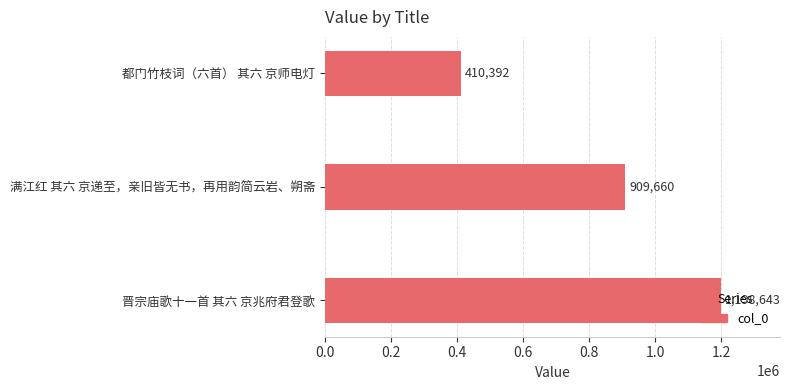

Is it true that the value at 都门竹枝词（六首） 其六 京师电灯 is 102663?

False